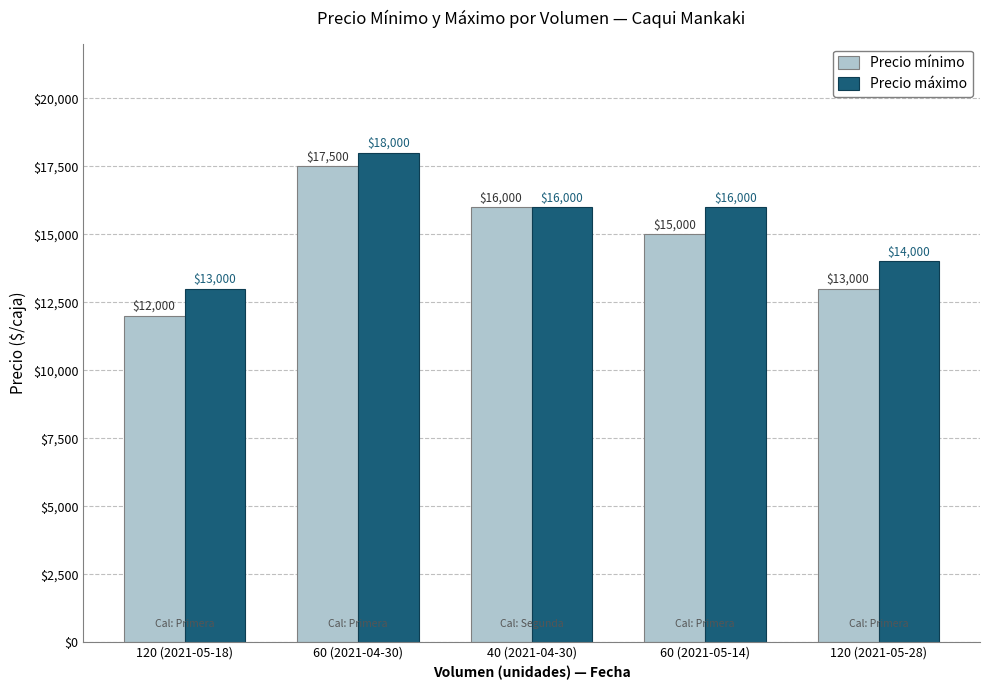

Which category has the lowest value in the Precio mínimo series?

120 (2021-05-18)